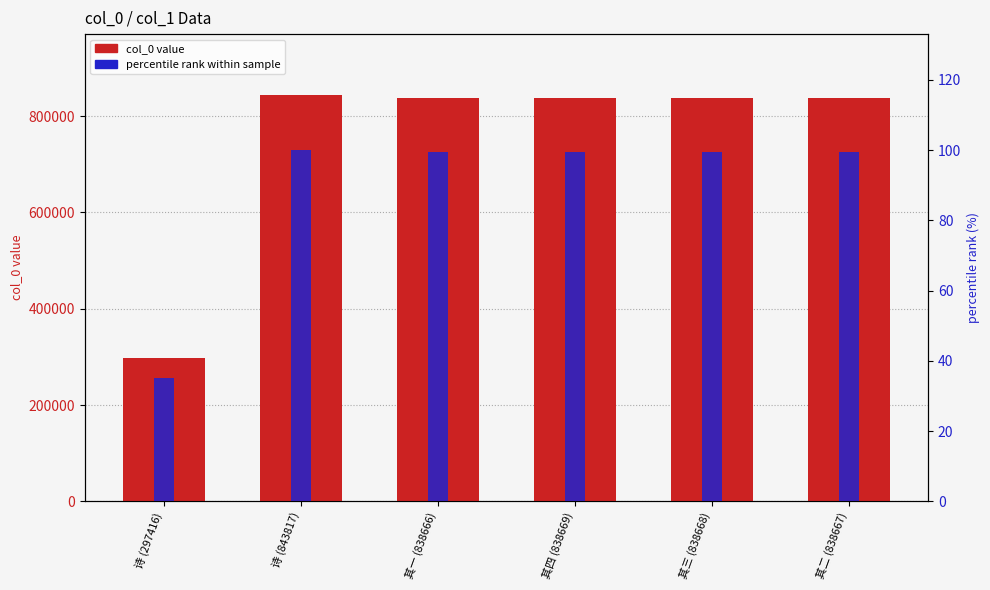

Is it true that percentile rank within sample equals 99.4 at 其一 (838666)?

True